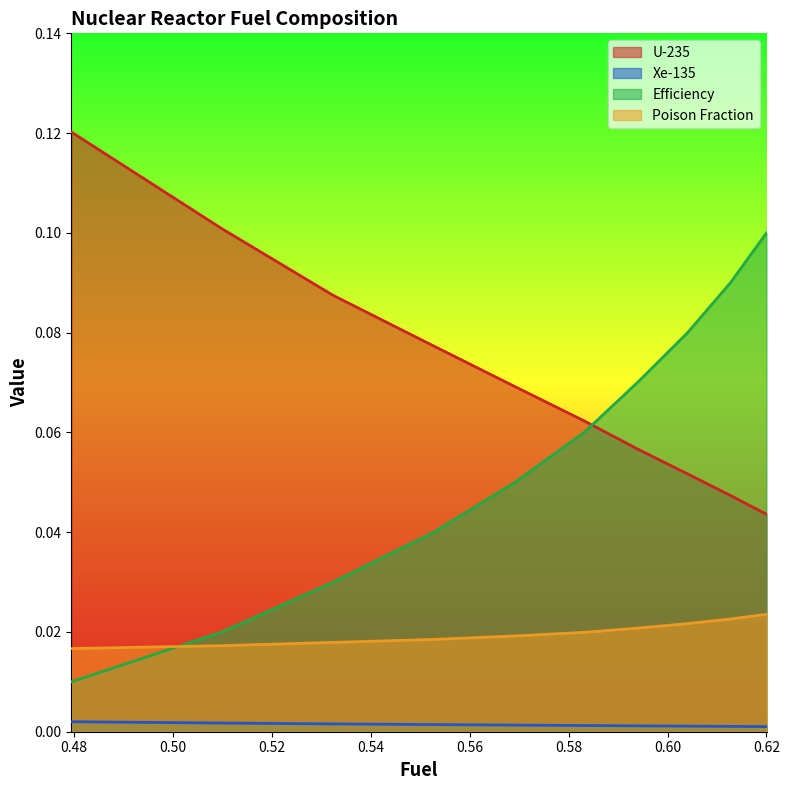

True or false: Xe-135 and Poison Fraction intersect in this chart.

False